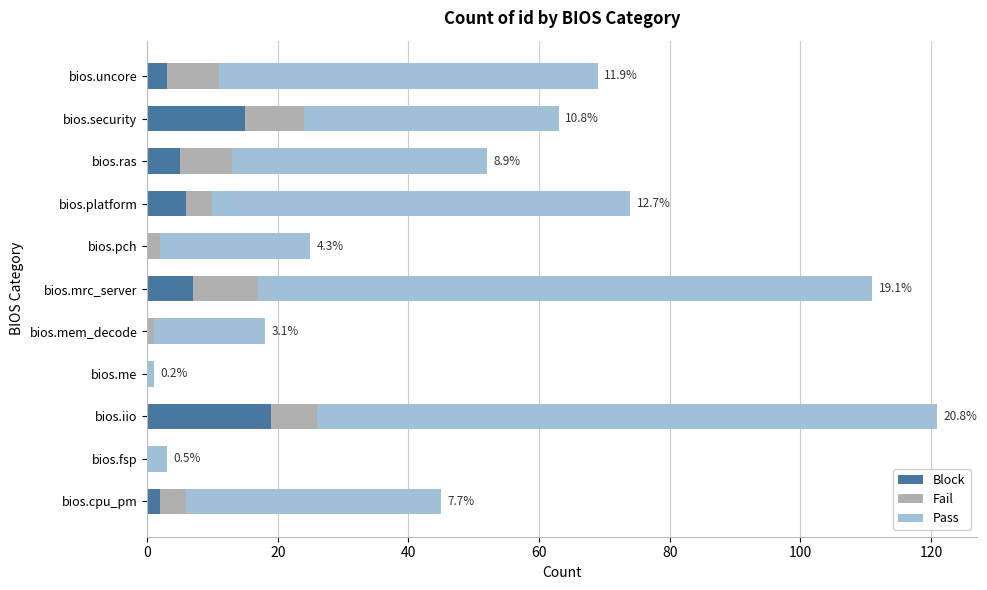

The Block series shows 15 at bios.security. True or false?

True